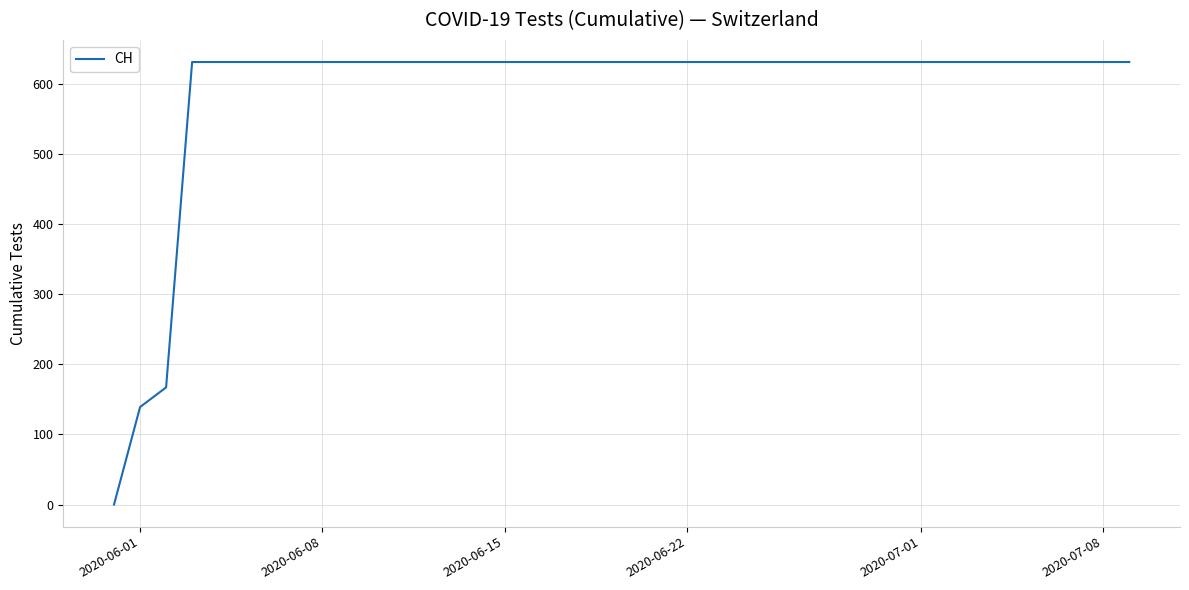

Reading left to right, transcribe all the data shown in this chart.

0	139	167	631	631	631	631	631	631	631	631	631	631	631	631	631	631	631	631	631	631	631	631	631	631	631	631	631	631	631	631	631	631	631	631	631	631	631	631	631